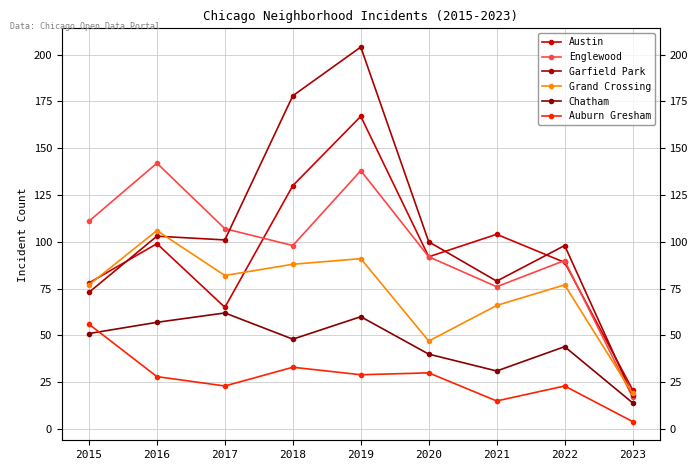

How many values in the Auburn Gresham series exceed 28?

4